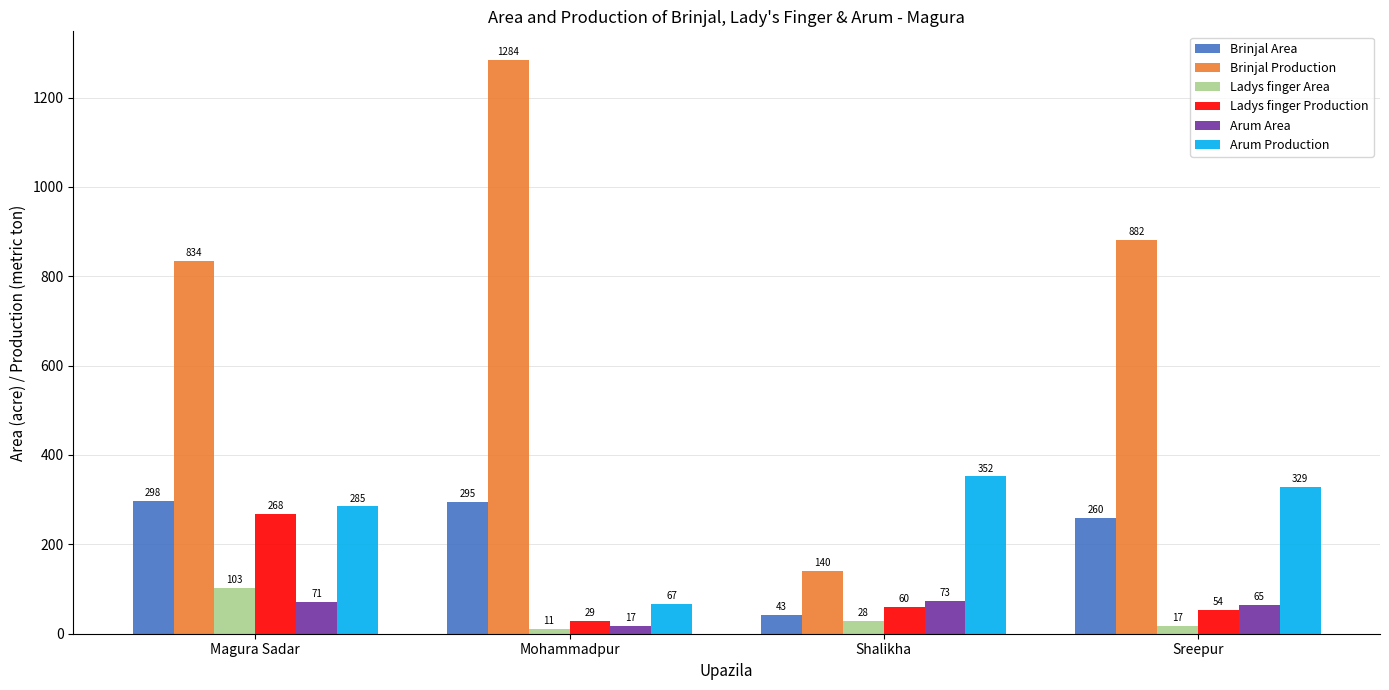

How many distinct data groups are displayed?

6